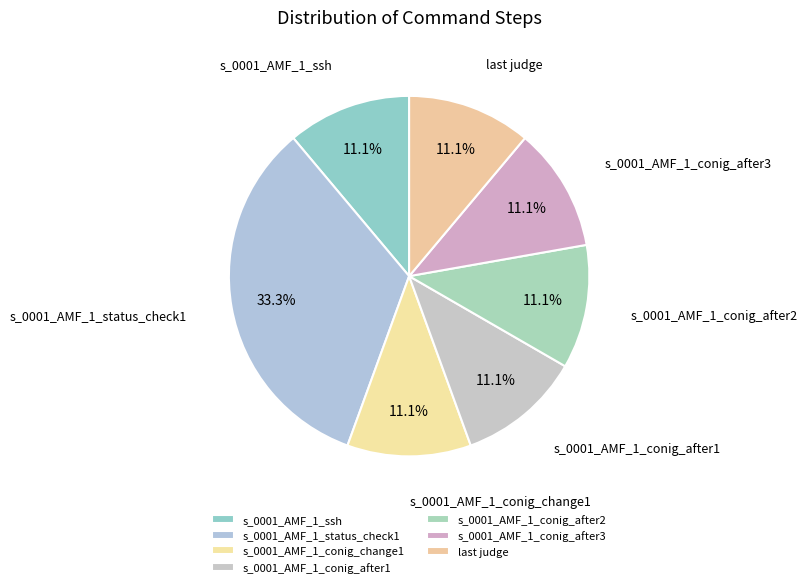

Which has a higher value, s_0001_AMF_1_ssh or s_0001_AMF_1_conig_after3?

s_0001_AMF_1_ssh